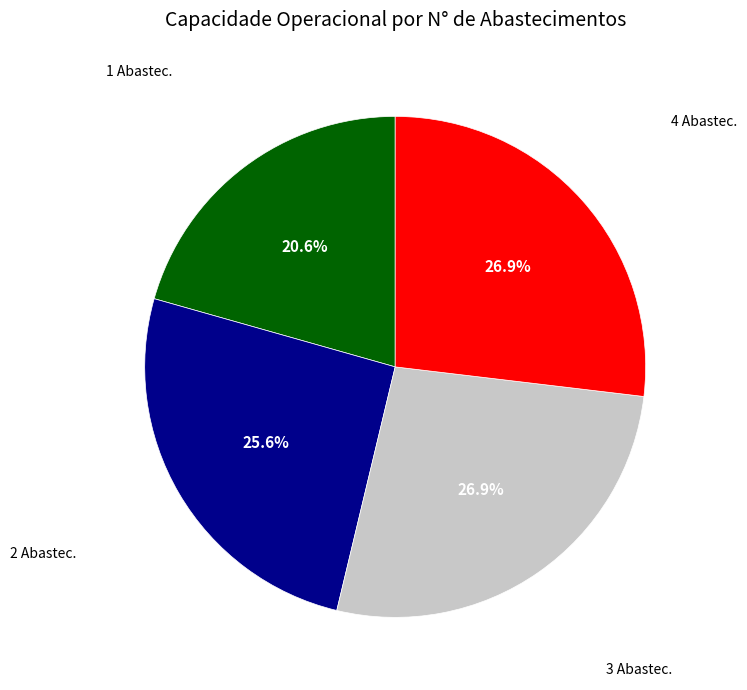

Is there any slice that represents more than half of the pie?

No